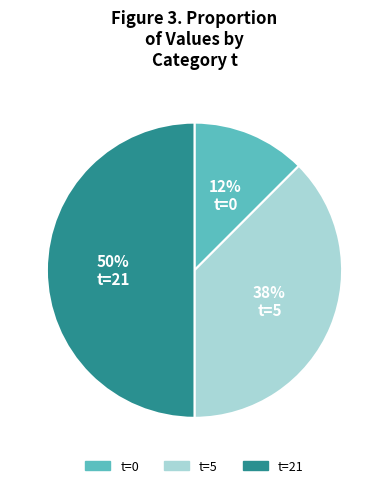

To the nearest percent, what is the average slice percentage?

33%